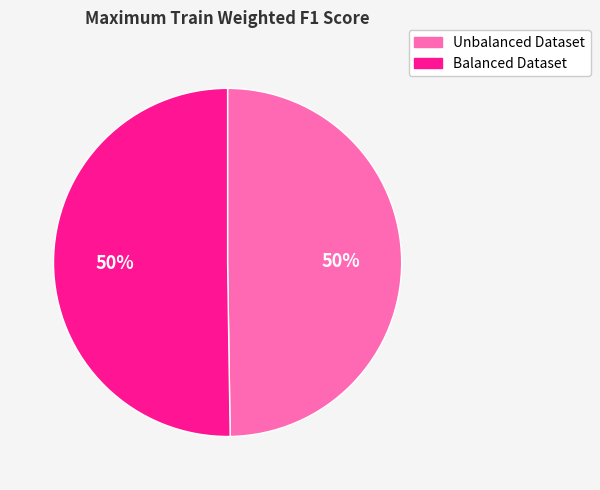

Is it true that Balanced Dataset is 62% of the pie?

False